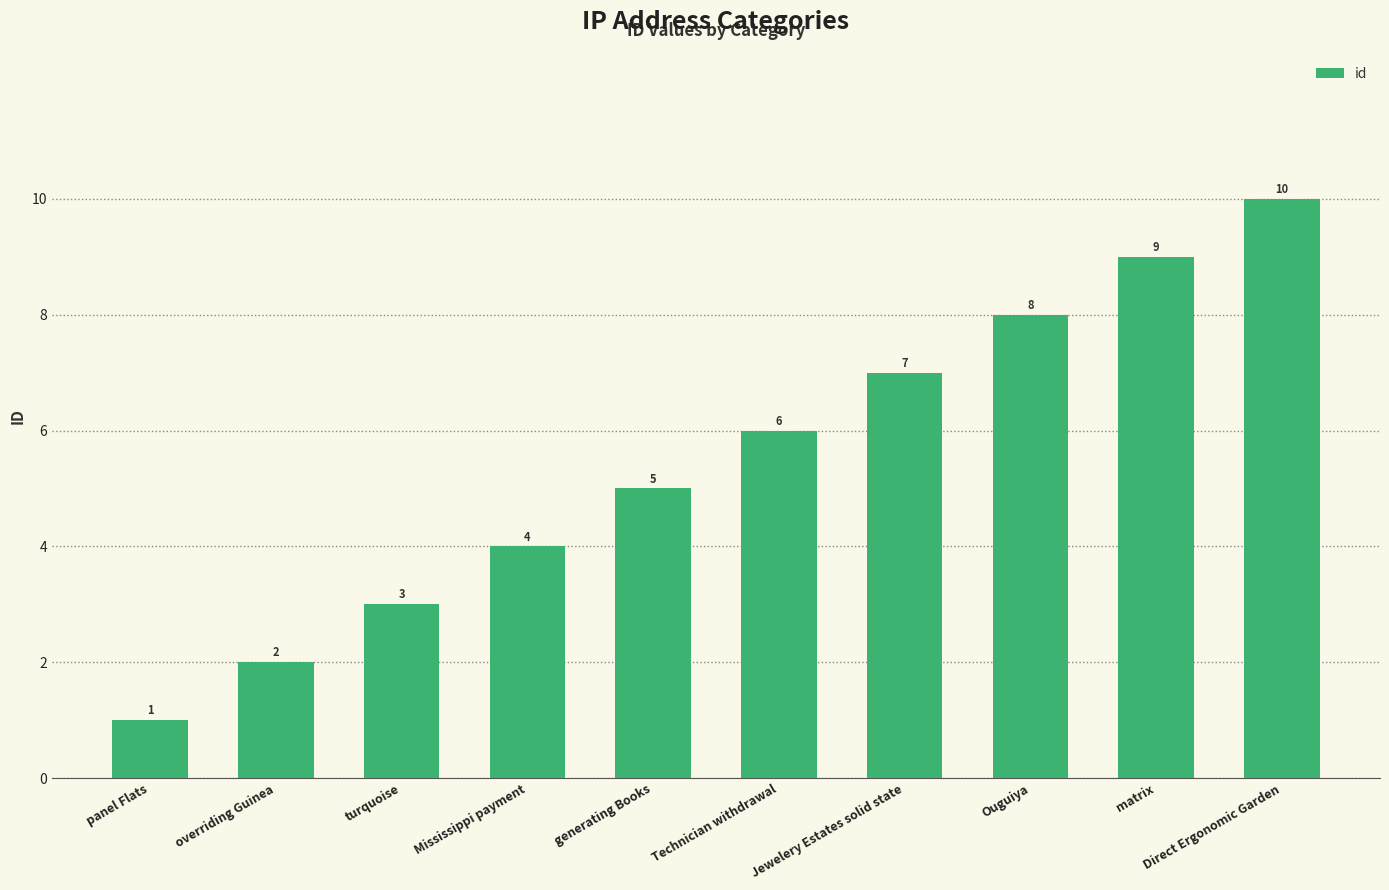

At which label is the value closest to 5?

generating Books